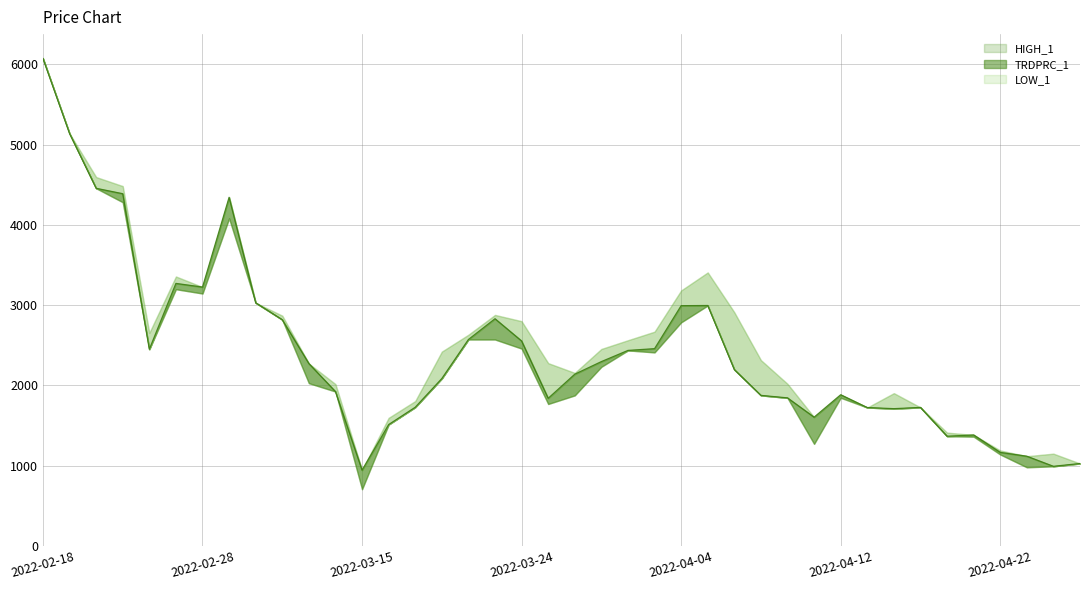

At which category is the sum across all series the highest?

2022-02-18